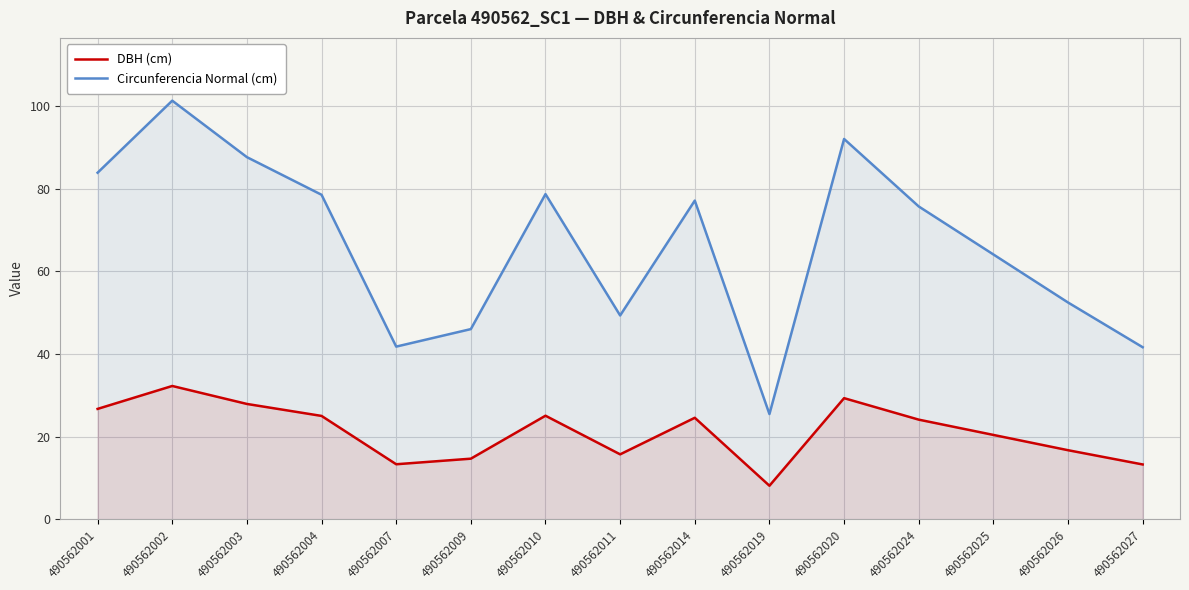

True or false: Circunferencia Normal (cm) and DBH (cm) intersect in this chart.

False